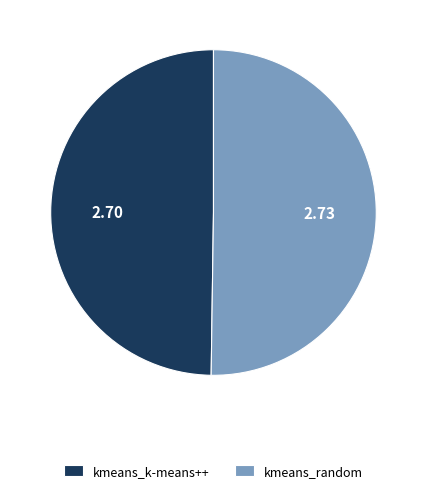

Is the sum of kmeans_k-means++ and kmeans_random greater than half?

Yes